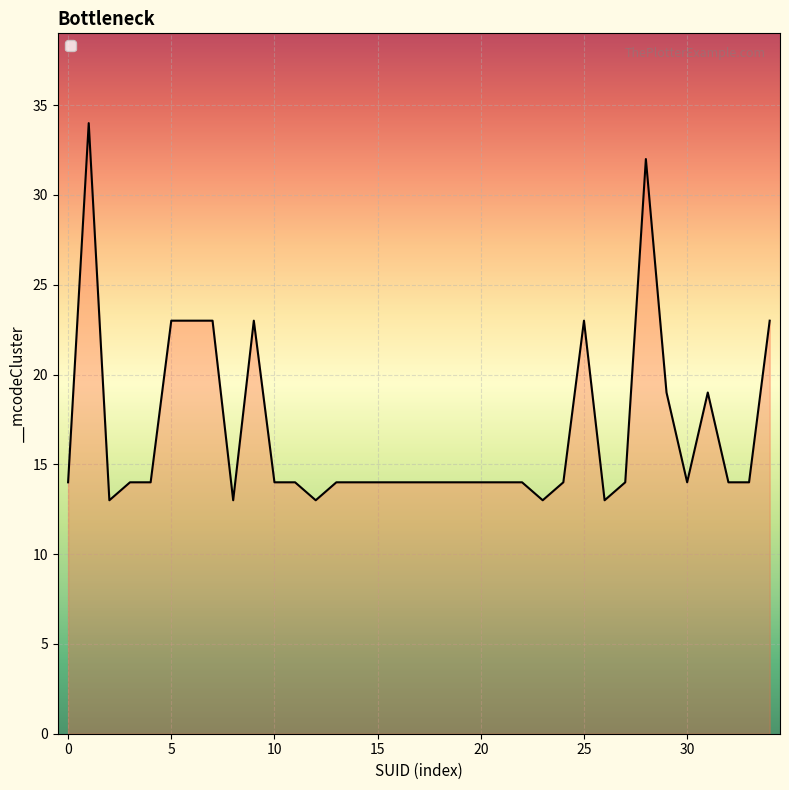

What is the difference between the maximum and second lowest values?

21